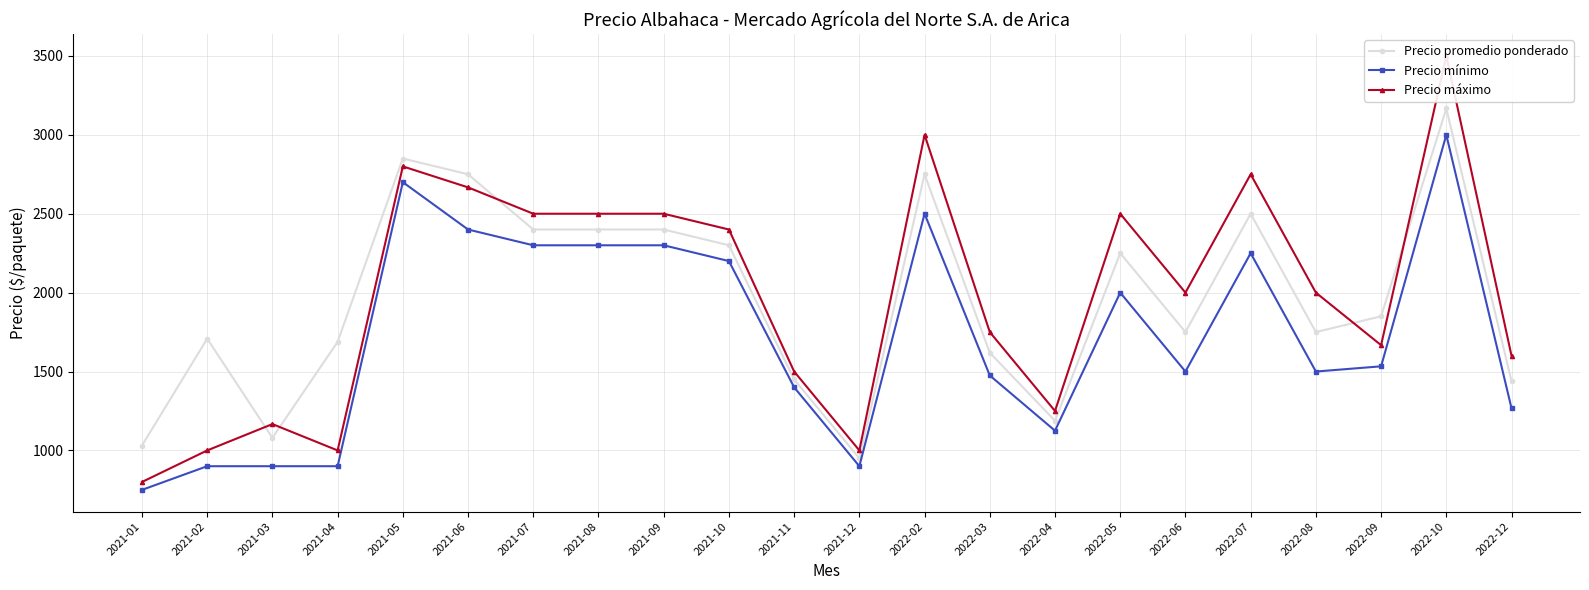

Does the chart display data point markers on the line(s)?

Yes